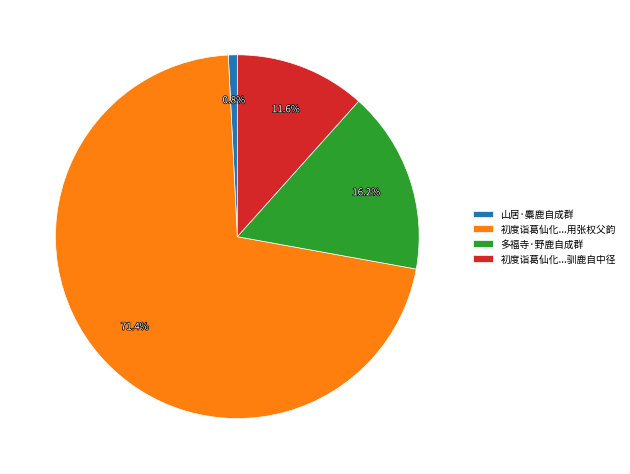

Combined, what portion of the pie is 多福寺·野鹿自成群 and 山居·麋鹿自成群?

17.0%